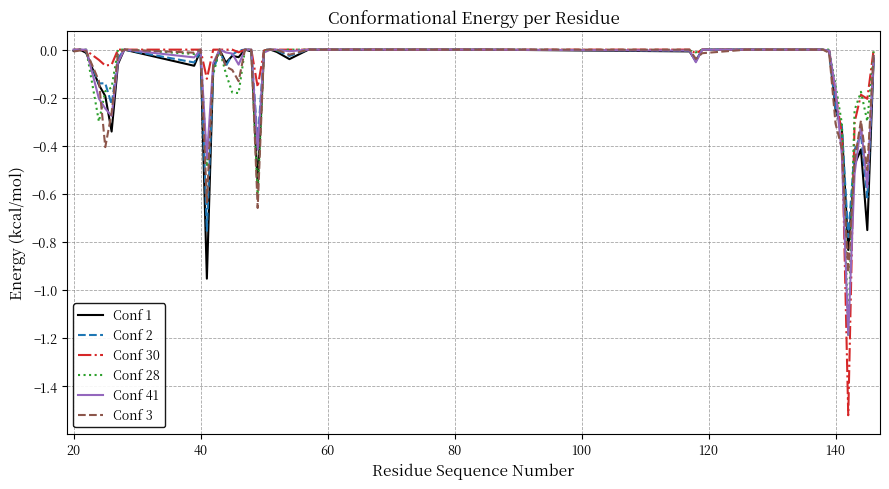

Which series has the largest range (max minus min)?

Conf 30